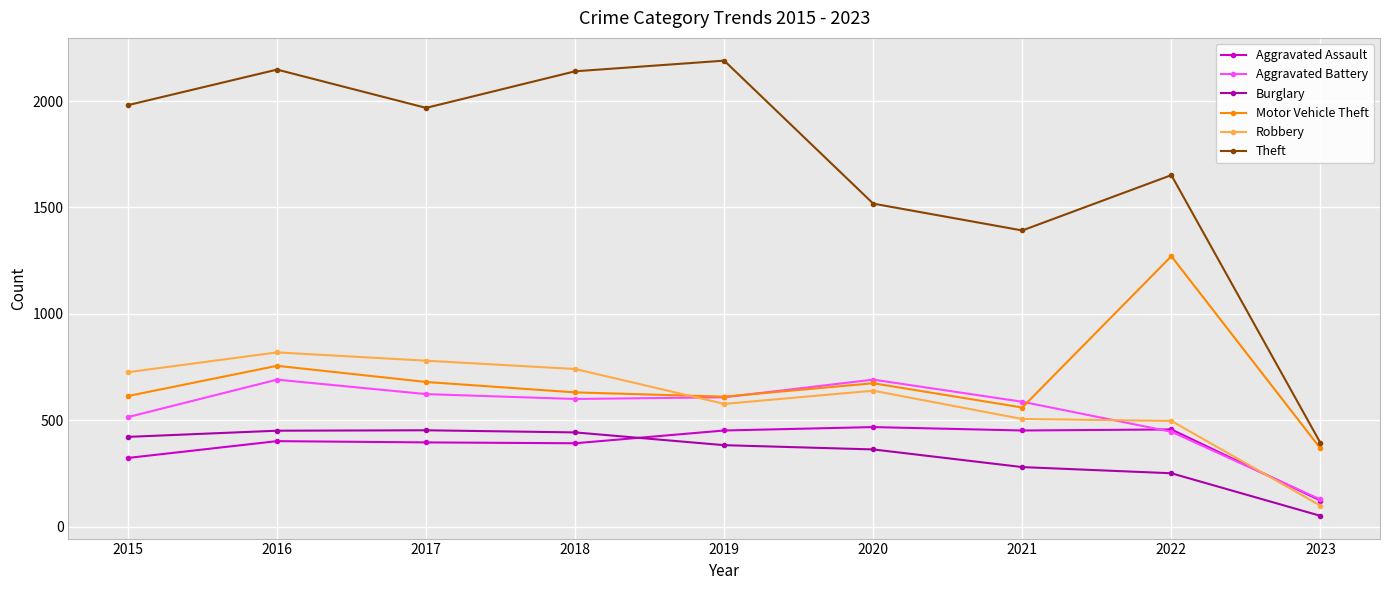

Where is Aggravated Assault nearest to the value 295?

2015